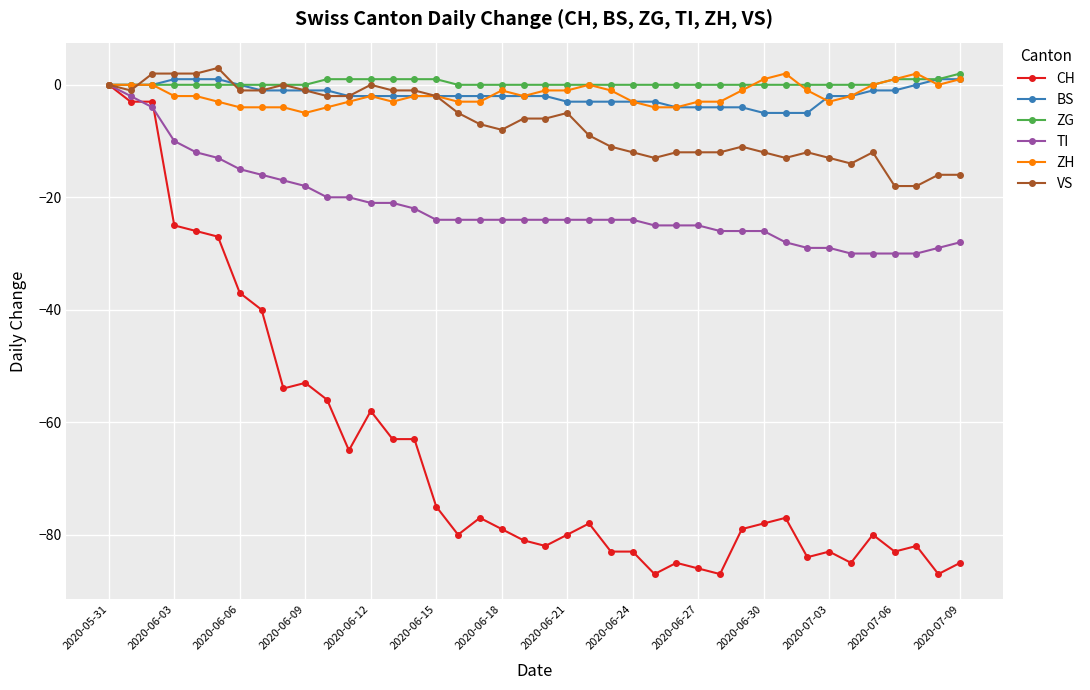

What are all the series names shown in the legend?

CH, BS, ZG, TI, ZH, VS